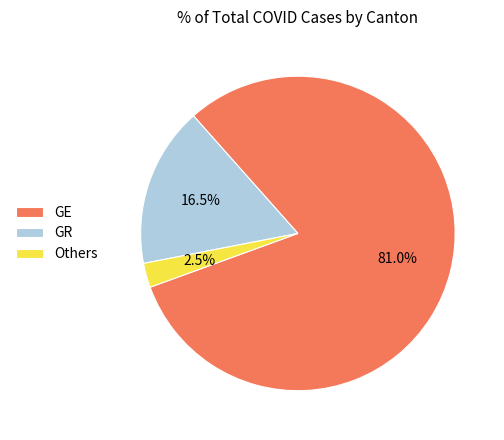

Which slice is the smallest?

Others